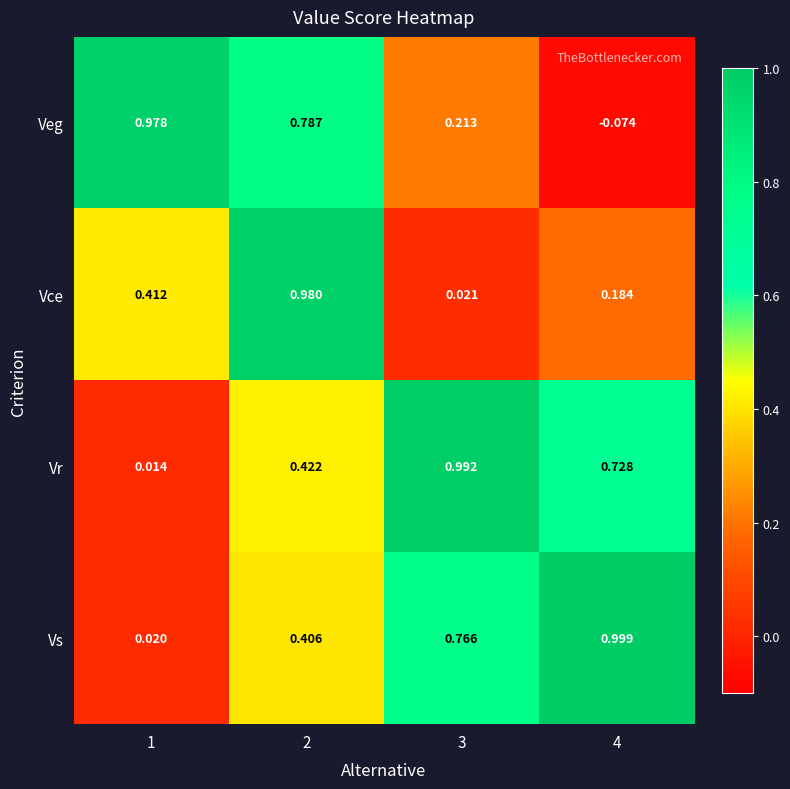

What is the total value across all series at 1?

1.4